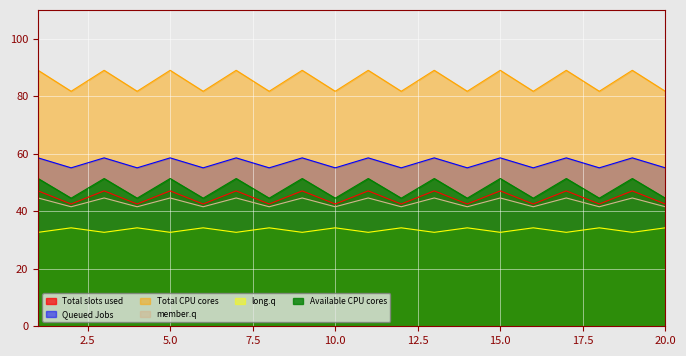

What are all the series names shown in the legend?

Total slots used, Queued Jobs, Total CPU cores, member.q, long.q, Available CPU cores